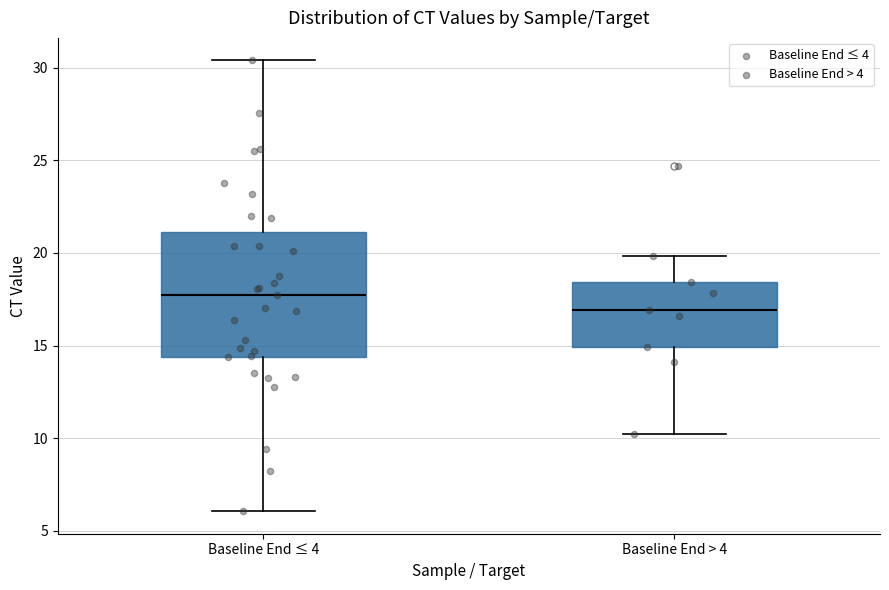

Where is the lower edge of the box for Baseline End ≤ 4 on the y-axis? The values are not printed on the chart, so give them approximately, as read against the axis.

14.5